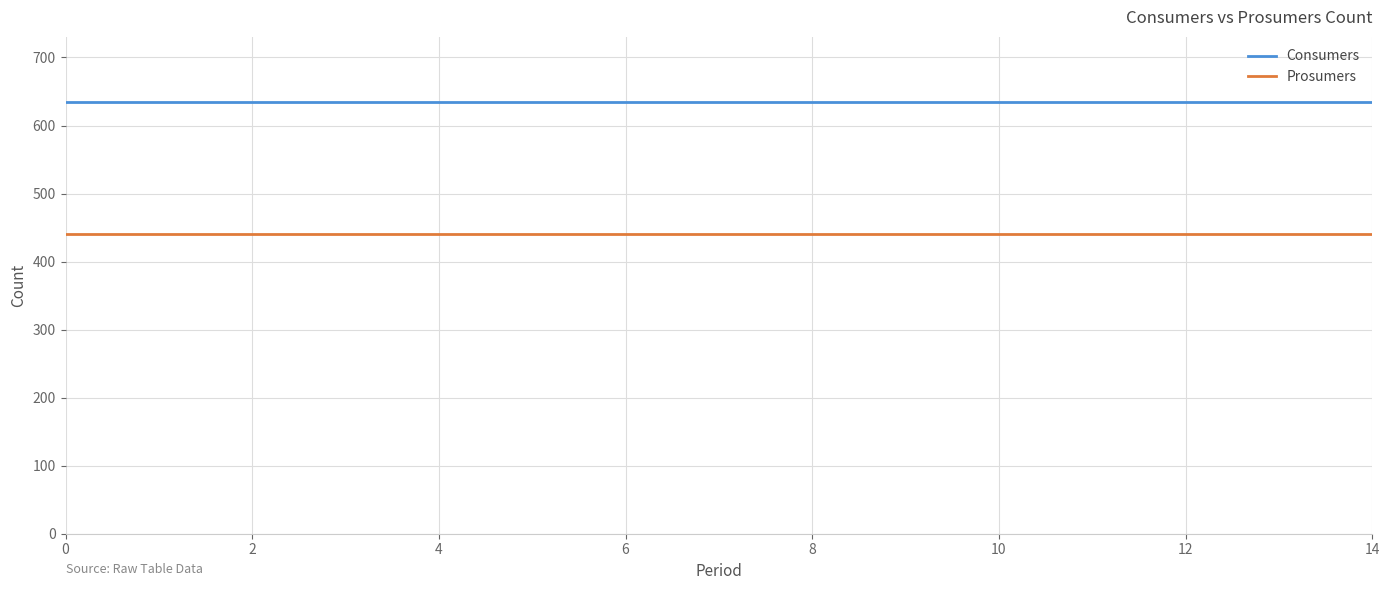

Count the number of data series in this chart.

2